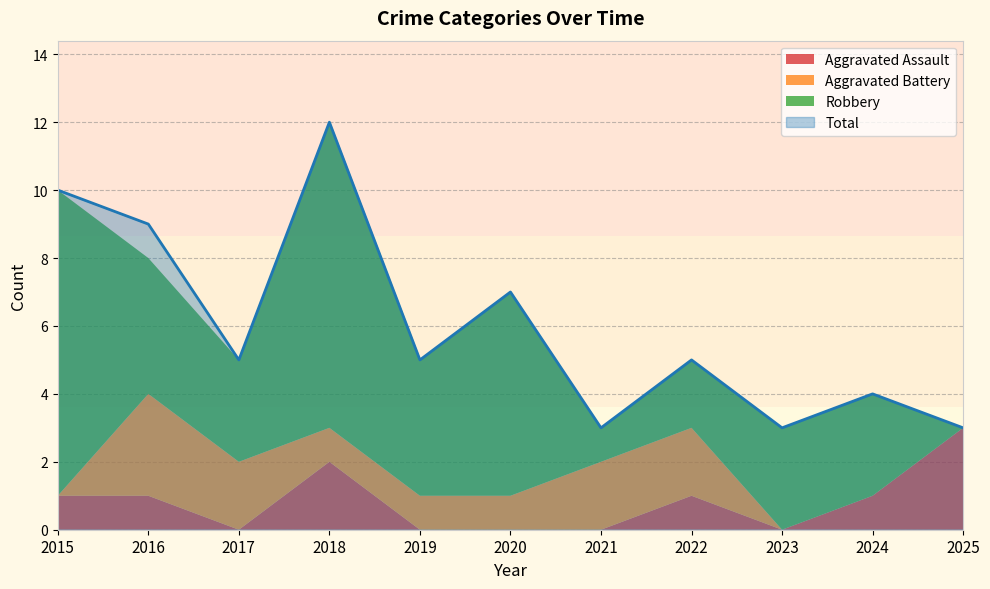

Count the Aggravated Battery values in the range 0 to 2.

10